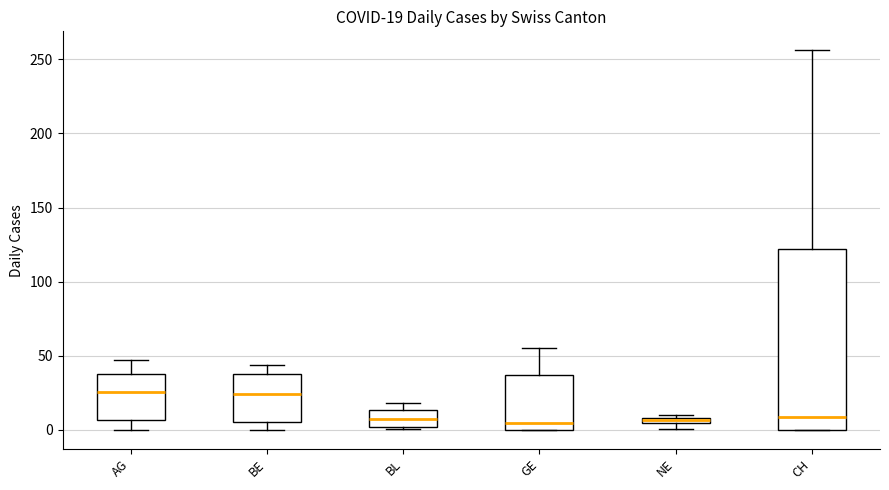

Which box is the tallest, from its lower edge to its upper edge?

CH